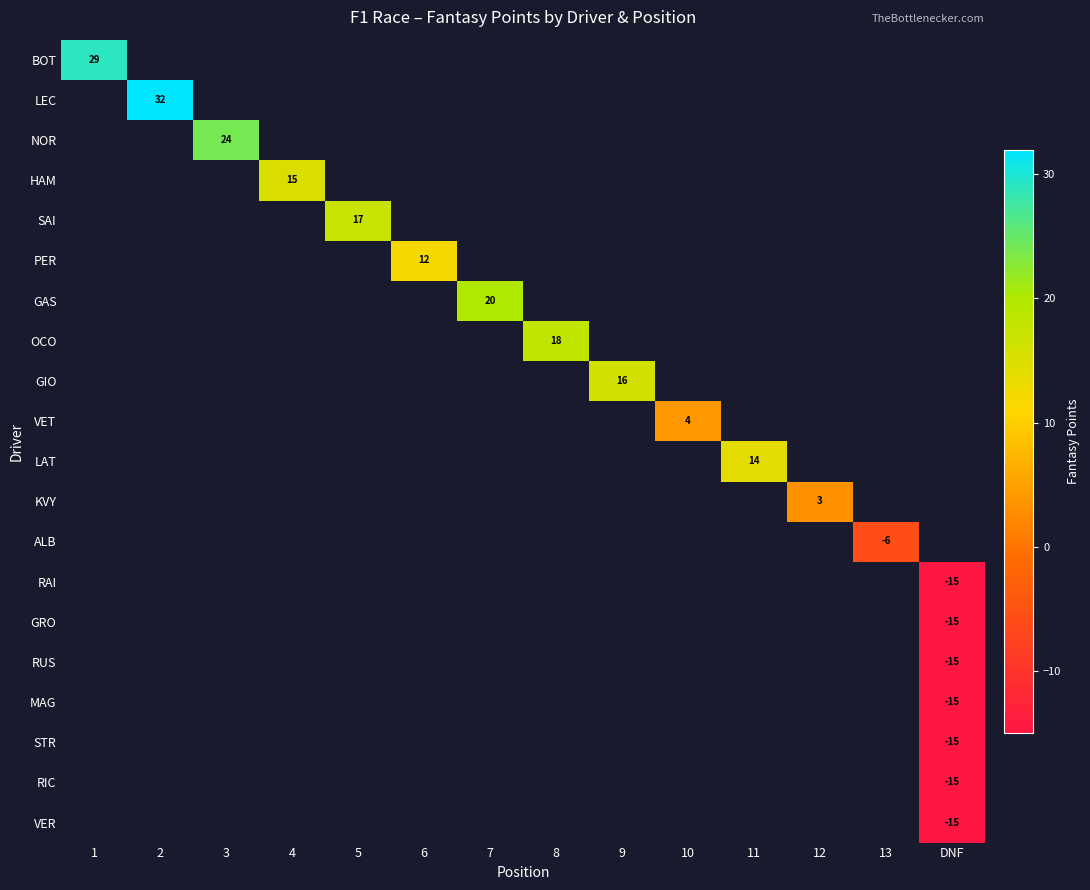

How many positive values does the KVY series have?

1